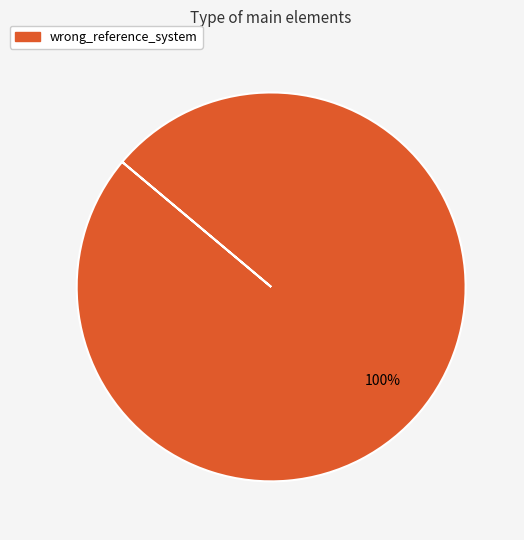

Is there any slice that represents more than half of the pie?

Yes